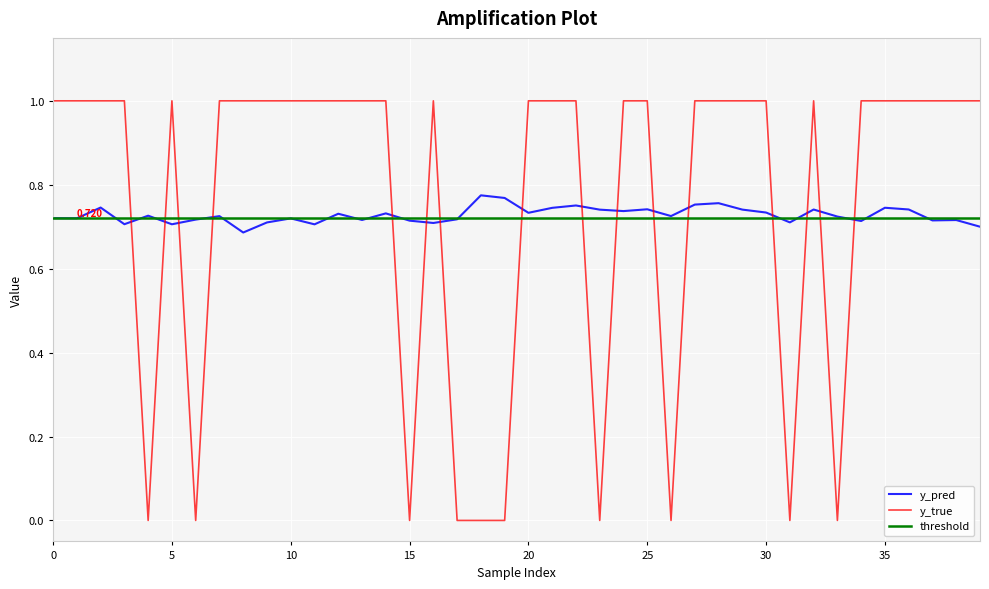

Which series ends up on top after the final intersection of y_true and y_pred?

y_true